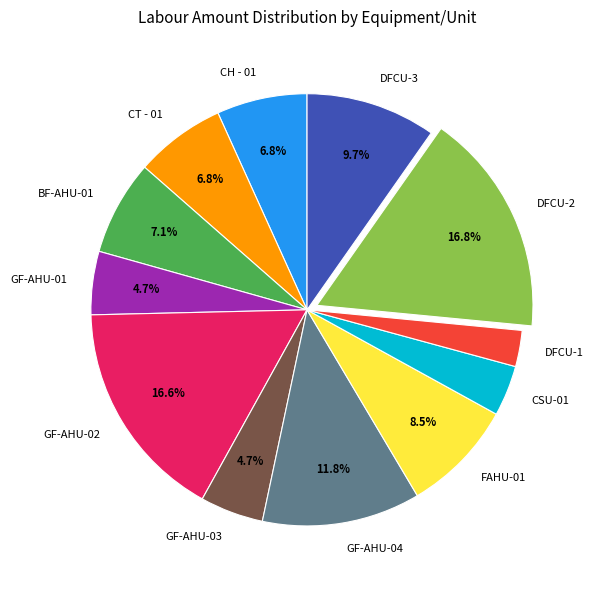

Count the number of slices in the pie.

12